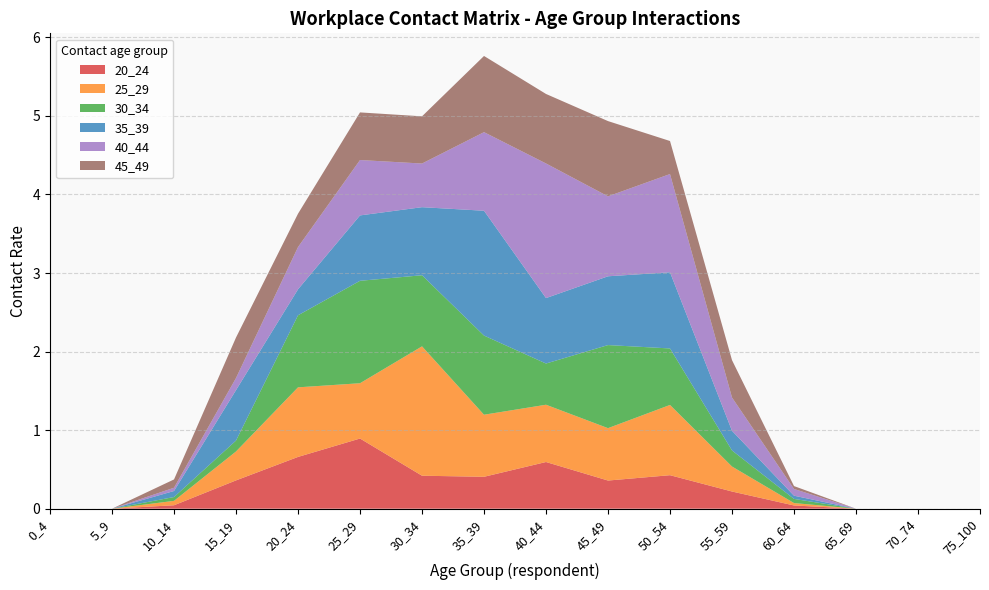

Reading right to left, list all the values displayed in this chart.

20_24: 0.0	0.0	0.0	0.0	0.2	0.4	0.4	0.6	0.4	0.4	0.9	0.7	0.4	0.0	0.0	0.0
25_29: 0.0	0.0	0.0	0.0	0.3	0.9	0.7	0.7	0.8	1.6	0.7	0.9	0.4	0.1	0.0	0.0
30_34: 0.0	0.0	0.0	0.1	0.2	0.7	1.1	0.5	1.0	0.9	1.3	0.9	0.1	0.0	0.0	0.0
35_39: 0.0	0.0	0.0	0.0	0.2	1.0	0.9	0.8	1.6	0.9	0.8	0.3	0.6	0.1	0.0	0.0
40_44: 0.0	0.0	0.0	0.1	0.4	1.3	1.0	1.7	1.0	0.6	0.7	0.5	0.2	0.0	0.0	0.0
45_49: 0.0	0.0	0.0	0.0	0.5	0.4	1.0	0.9	1.0	0.6	0.6	0.4	0.5	0.1	0.0	0.0